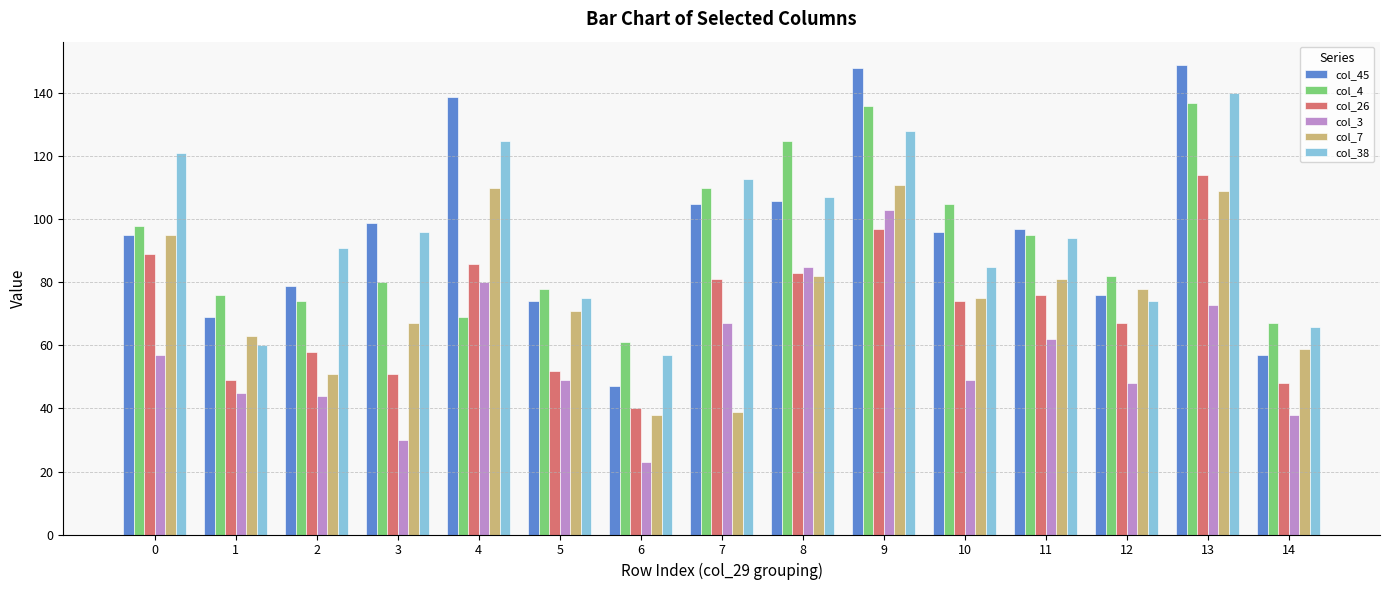

Reading right to left, extract all data points from this chart.

col_45: 14=57	13=149	12=76	11=97	10=96	9=148	8=106	7=105	6=47	5=74	4=139	3=99	2=79	1=69	0=95
col_4: 14=67	13=137	12=82	11=95	10=105	9=136	8=125	7=110	6=61	5=78	4=69	3=80	2=74	1=76	0=98
col_26: 14=48	13=114	12=67	11=76	10=74	9=97	8=83	7=81	6=40	5=52	4=86	3=51	2=58	1=49	0=89
col_3: 14=38	13=73	12=48	11=62	10=49	9=103	8=85	7=67	6=23	5=49	4=80	3=30	2=44	1=45	0=57
col_7: 14=59	13=109	12=78	11=81	10=75	9=111	8=82	7=39	6=38	5=71	4=110	3=67	2=51	1=63	0=95
col_38: 14=66	13=140	12=74	11=94	10=85	9=128	8=107	7=113	6=57	5=75	4=125	3=96	2=91	1=60	0=121